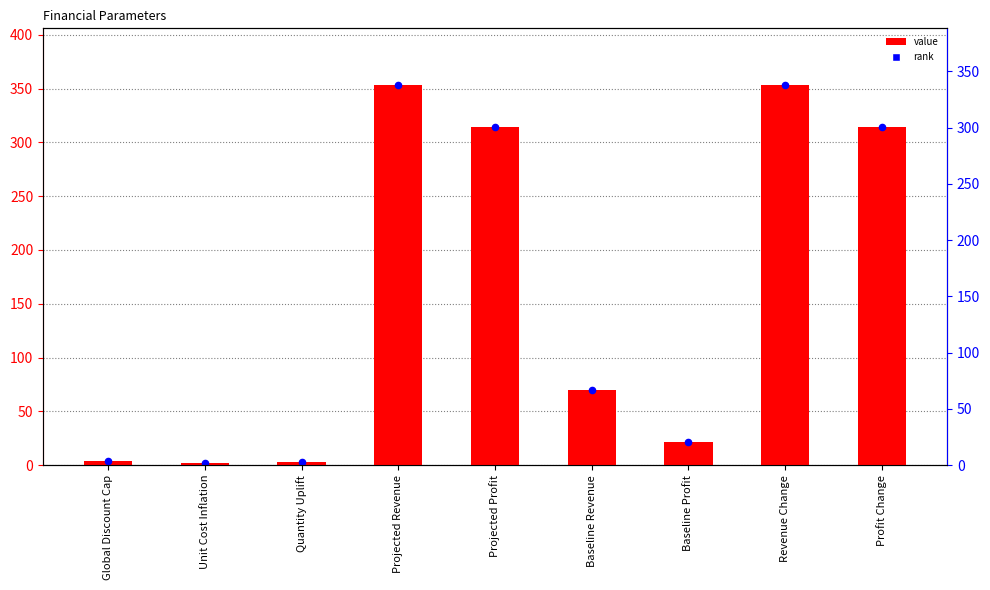

Between Projected Revenue and Global Discount Cap, which is larger?

Projected Revenue